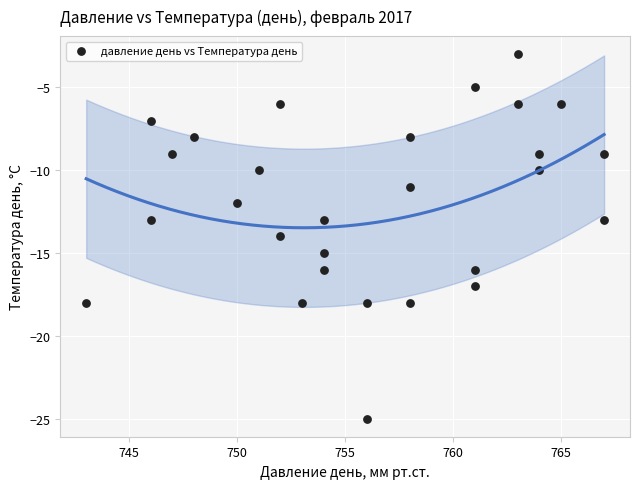

What is the range of X values (max minus min)?

24